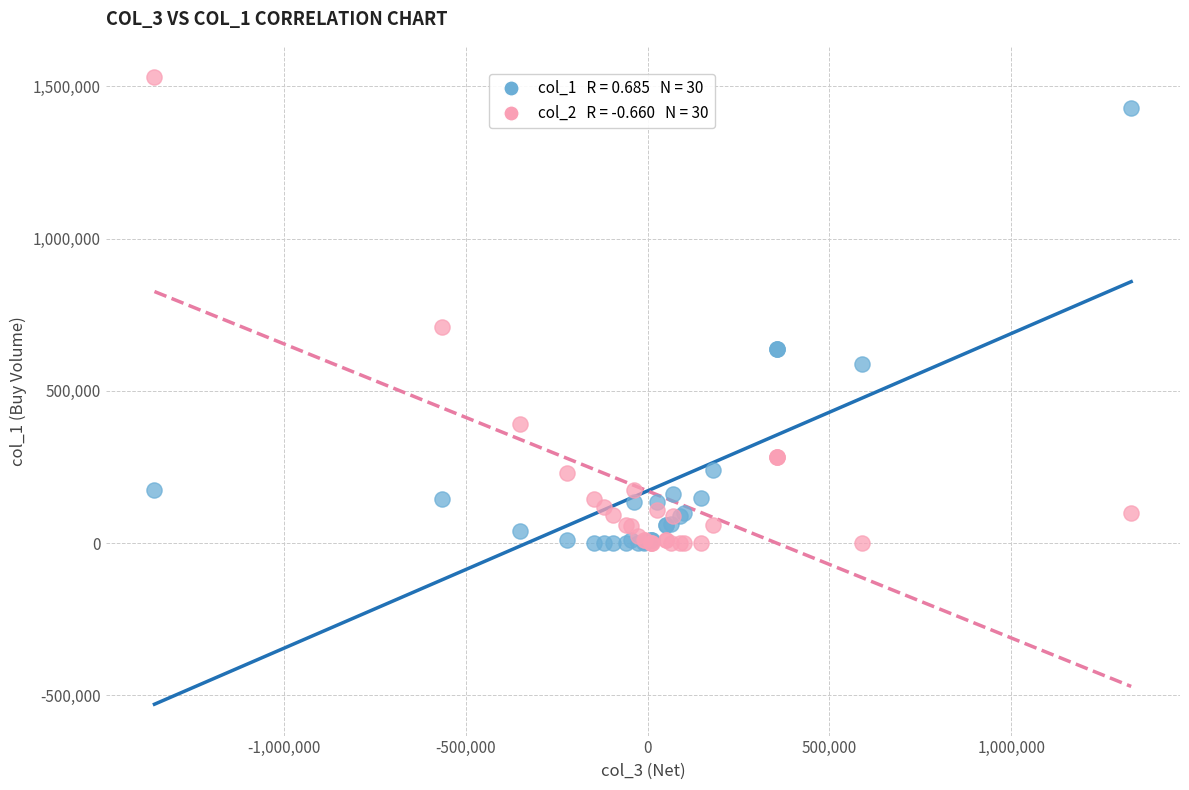

Across all series, what Y value is closest to 765000?

710000